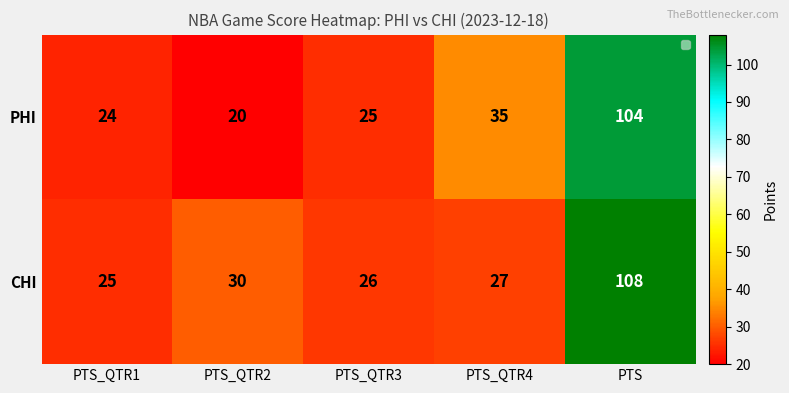

The PHI series shows 177 at PTS. True or false?

False